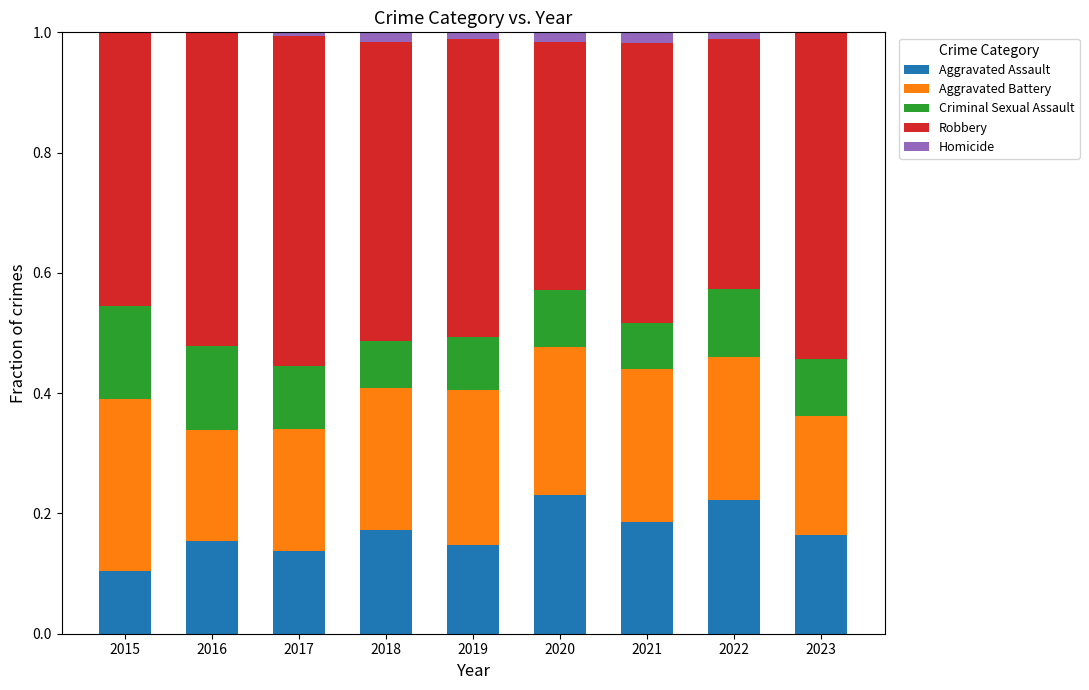

Which series has the largest range (max minus min)?

Robbery